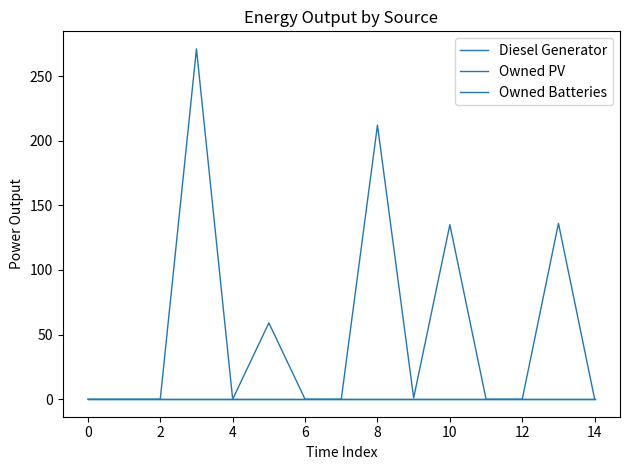

Does the chart have visible grid lines?

No